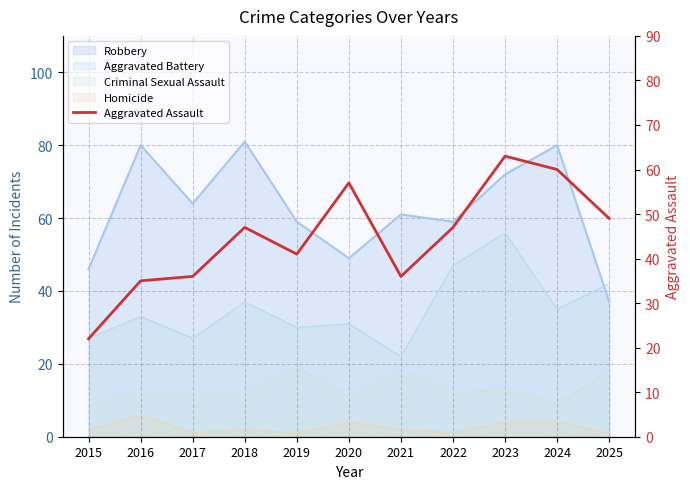

How many lines are shown in the chart?

1